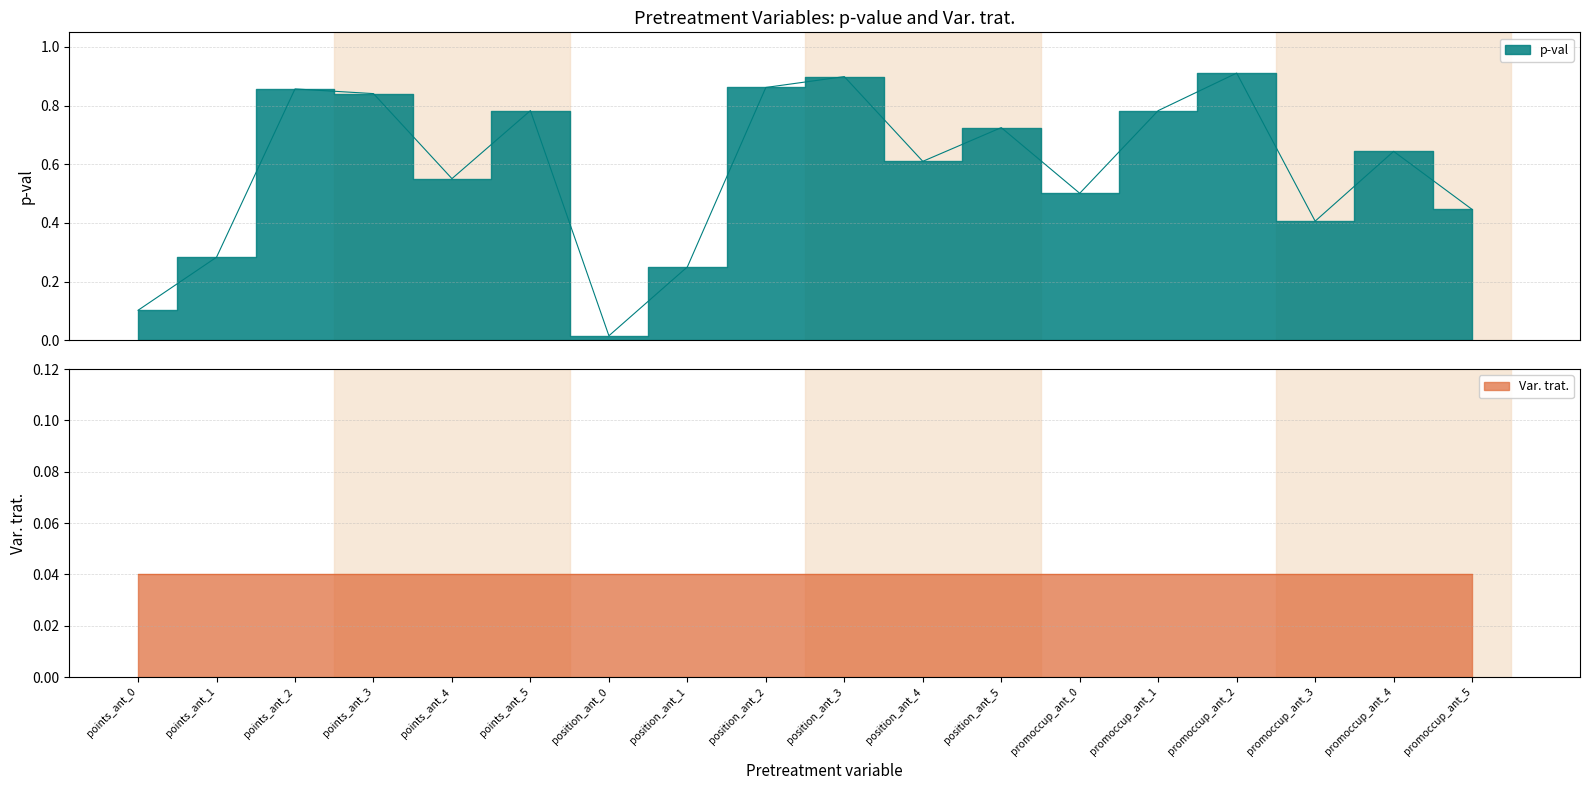

Reading left to right, list all the values displayed in this chart.

points_ant_0=0.1	points_ant_1=0.3	points_ant_2=0.9	points_ant_3=0.8	points_ant_4=0.6	points_ant_5=0.8	position_ant_0=0.0	position_ant_1=0.2	position_ant_2=0.9	position_ant_3=0.9	position_ant_4=0.6	position_ant_5=0.7	promoccup_ant_0=0.5	promoccup_ant_1=0.8	promoccup_ant_2=0.9	promoccup_ant_3=0.4	promoccup_ant_4=0.6	promoccup_ant_5=0.4